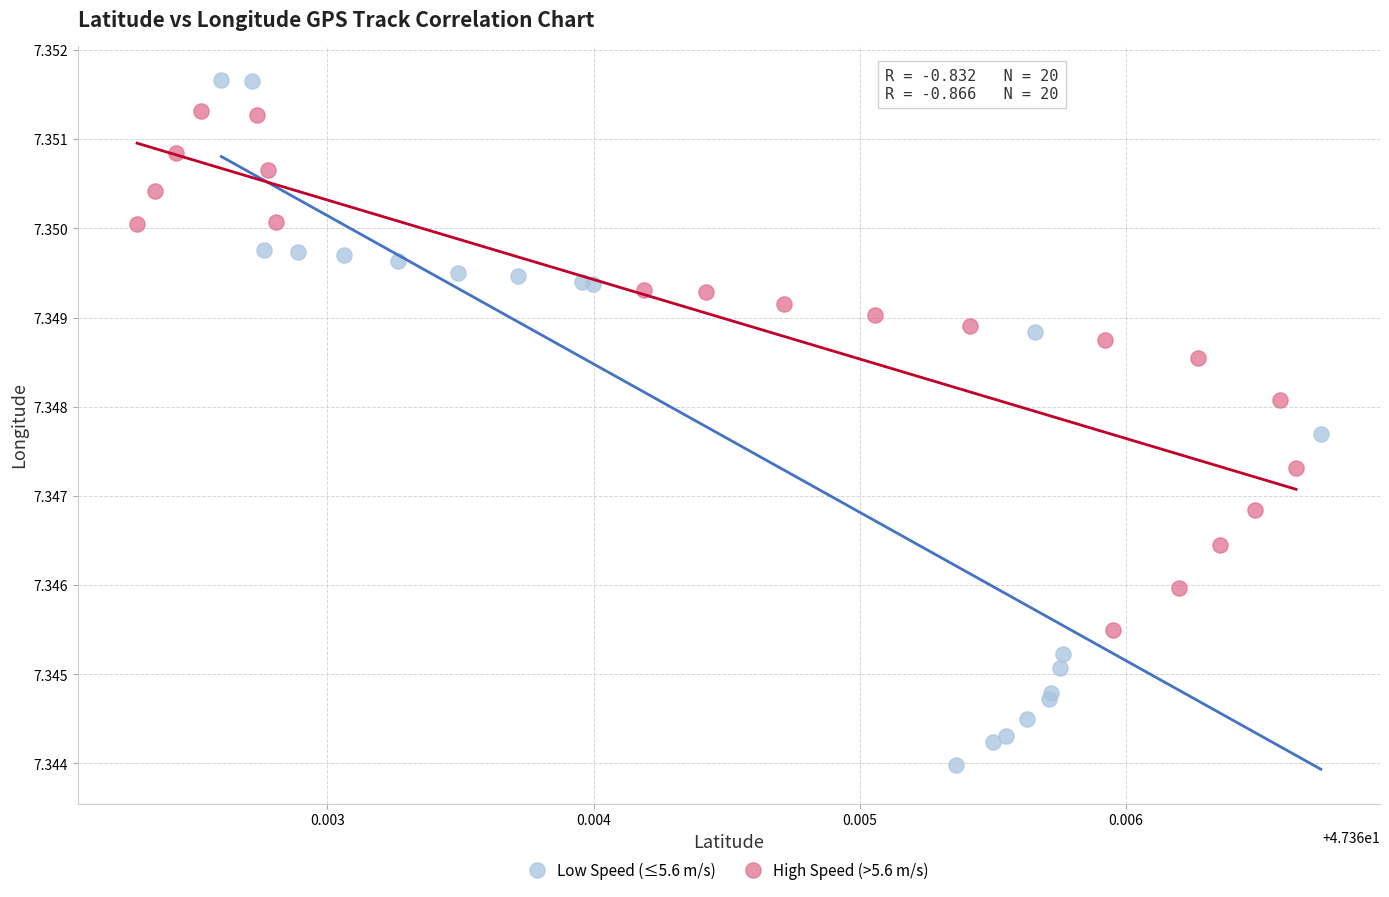

Which series contains the highest Y value?

Low Speed (≤5.6 m/s)